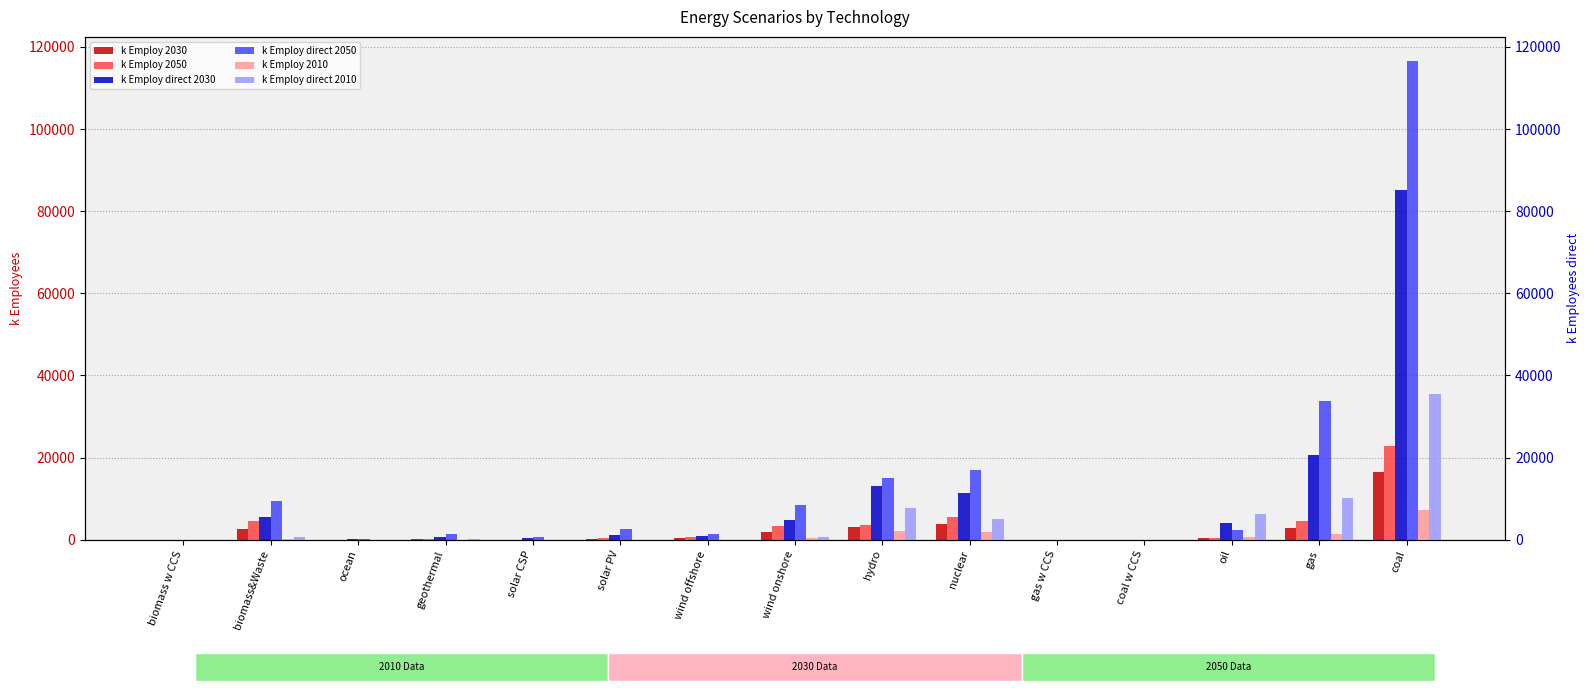

What is the value of the k Employ direct 2050 bar at the 15th from the left?

116625